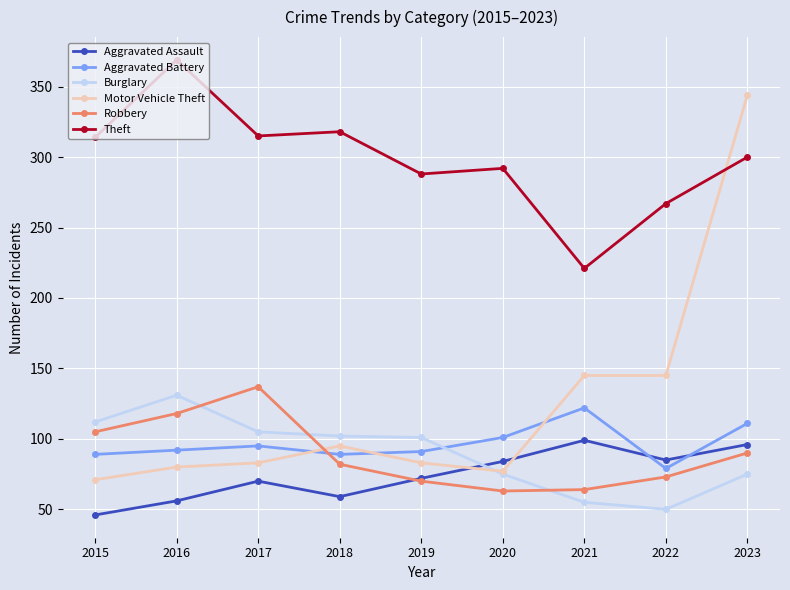

How many distinct data groups are displayed?

6